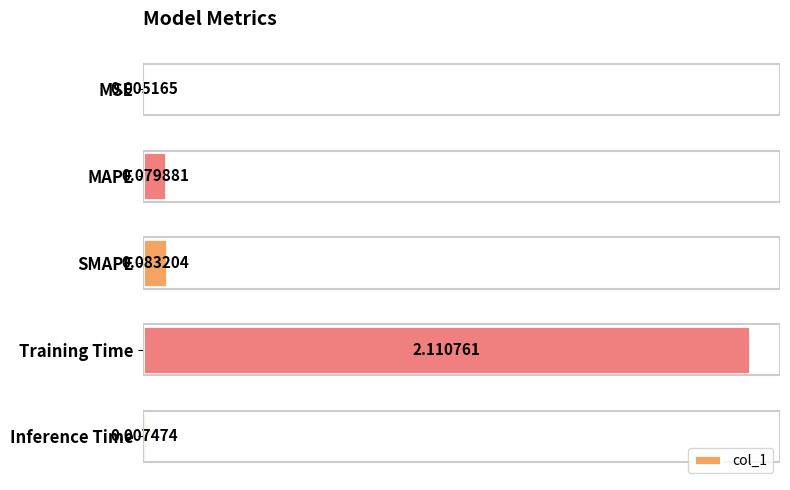

What is the change in value from MSE to SMAPE?

+0.1